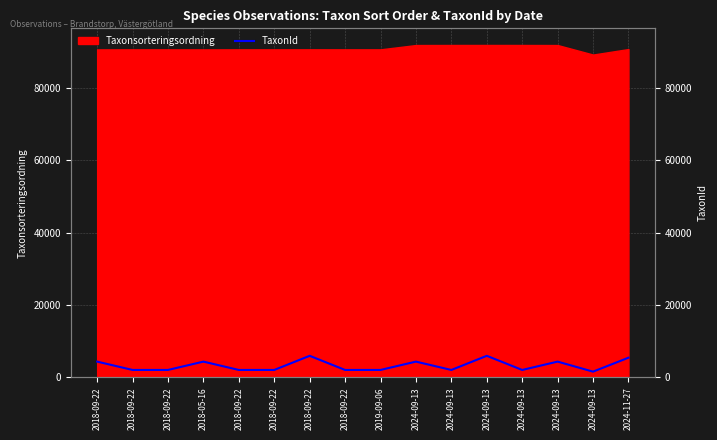

At which category does the data reach its first local peak?

2018-05-16